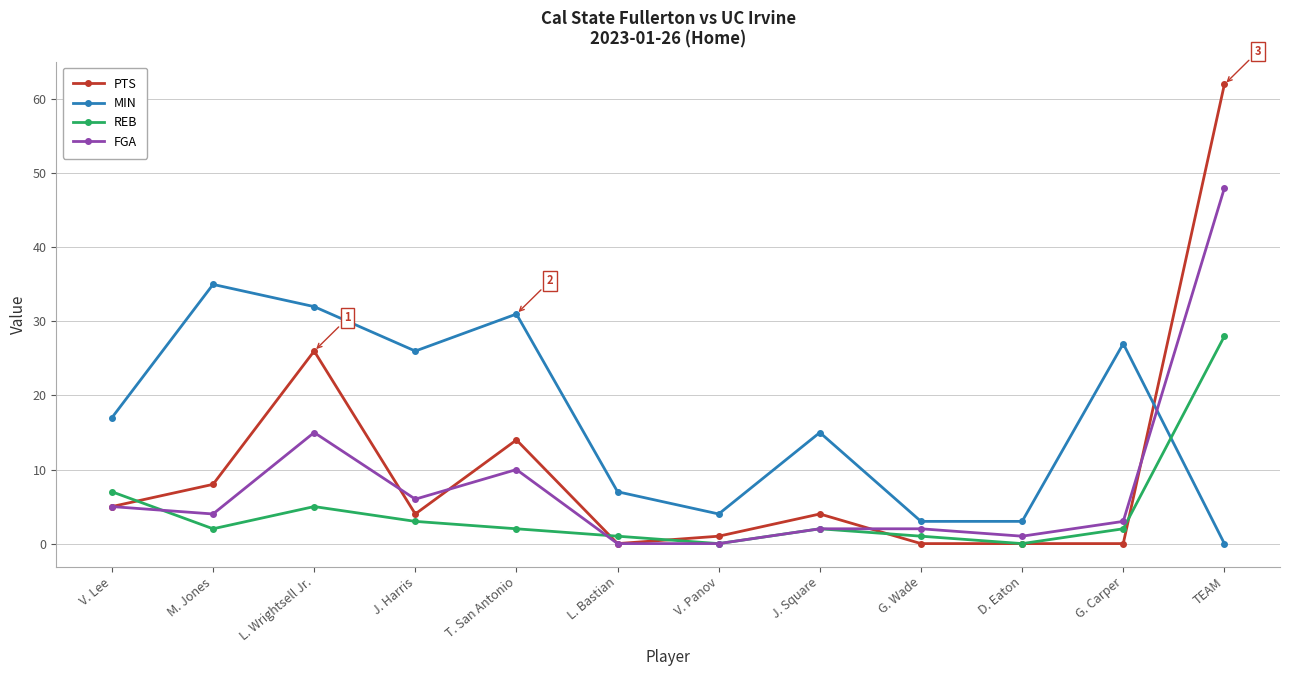

Is the value of FGA at J. Square greater than the value of PTS at J. Square?

No